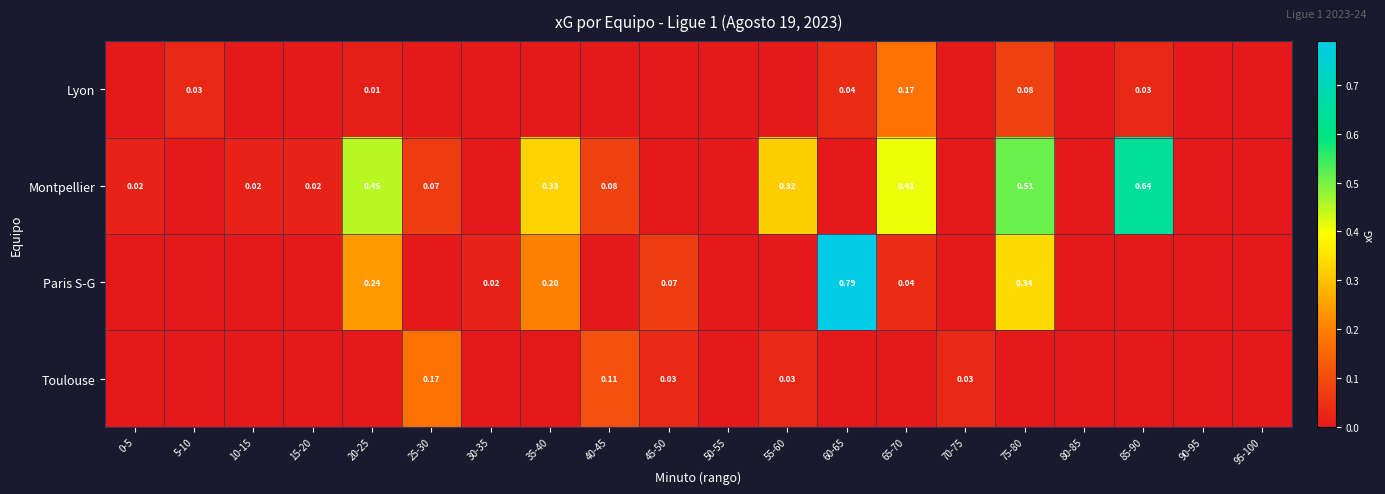

Where is Lyon nearest to the value 0?

0-5